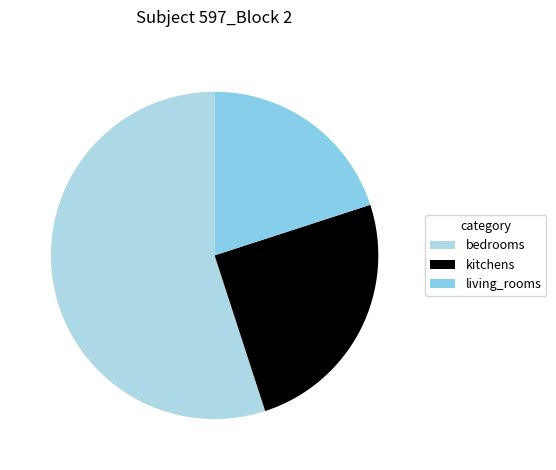

How many slices are in this pie chart?

3